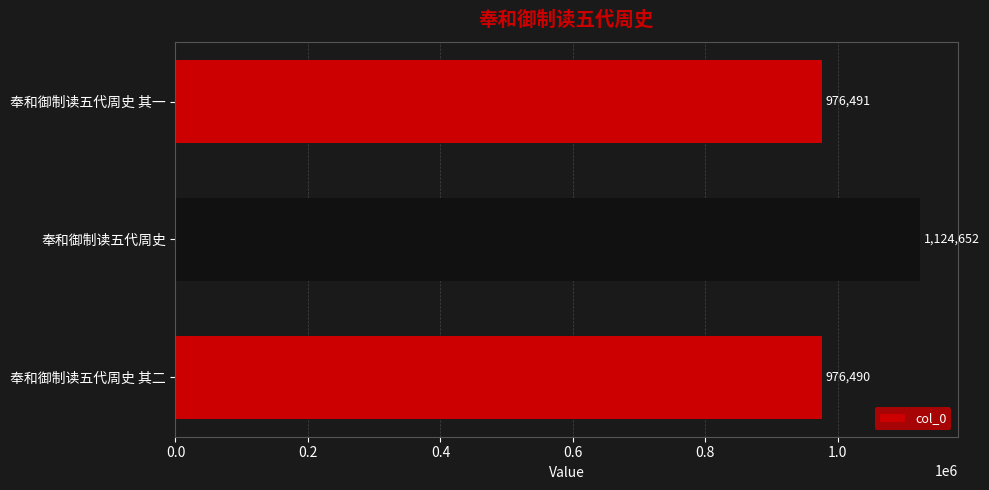

Is it true that the value at 奉和御制读五代周史 其一 is 397571?

False